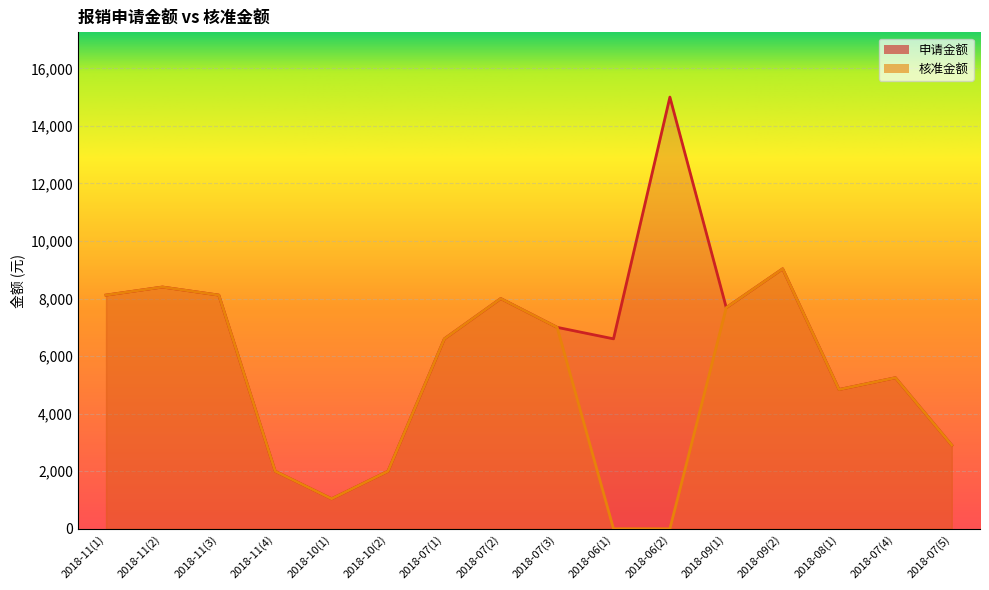

Reading left to right, list all the values displayed in this chart.

申请金额: 2018-11(1)=8120	2018-11(2)=8400	2018-11(3)=8120	2018-11(4)=2000	2018-10(1)=1043	2018-10(2)=2000	2018-07(1)=6600	2018-07(2)=8000	2018-07(3)=7000	2018-06(1)=6600	2018-06(2)=15000	2018-09(1)=7684	2018-09(2)=9033	2018-08(1)=4839	2018-07(4)=5249	2018-07(5)=2904
核准金额: 2018-11(1)=8120	2018-11(2)=8400	2018-11(3)=8120	2018-11(4)=2000	2018-10(1)=1043	2018-10(2)=2000	2018-07(1)=6600	2018-07(2)=8000	2018-07(3)=7000	2018-06(1)=0	2018-06(2)=0	2018-09(1)=7684	2018-09(2)=9033	2018-08(1)=4839	2018-07(4)=5249	2018-07(5)=2904